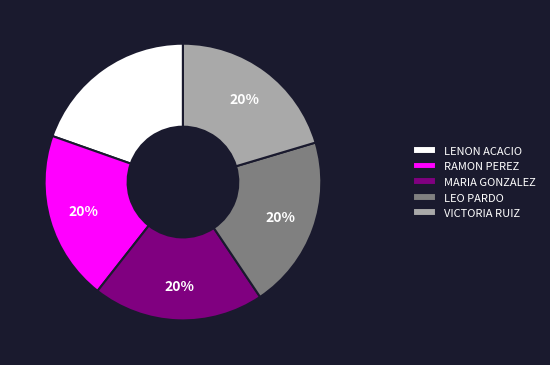

What percentage is the RAMON PEREZ slice, to the nearest percent?

20%